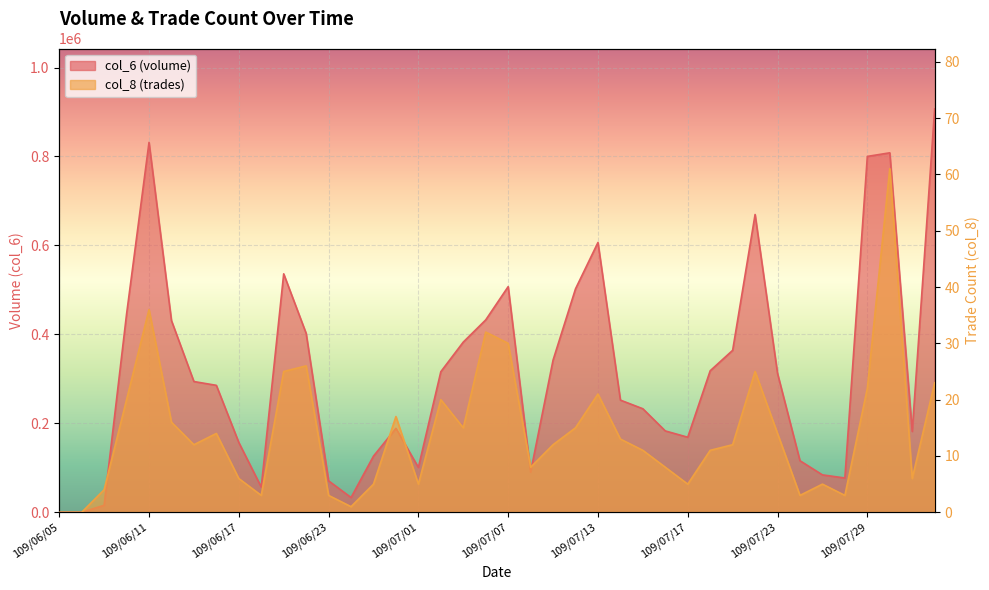

True or false: col_6 and col_8 intersect in this chart.

False